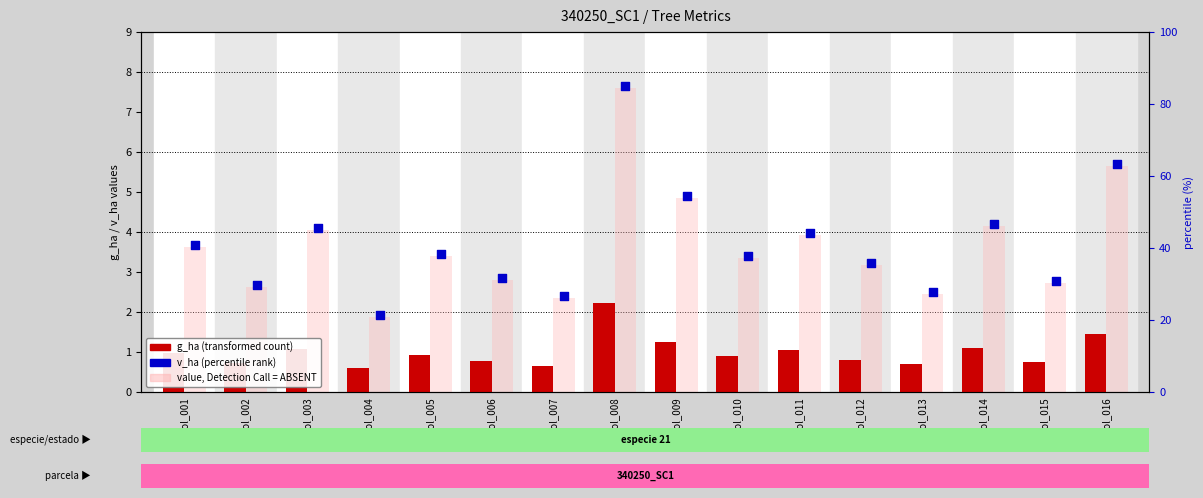

Which series has the largest total across all categories?

v_ha